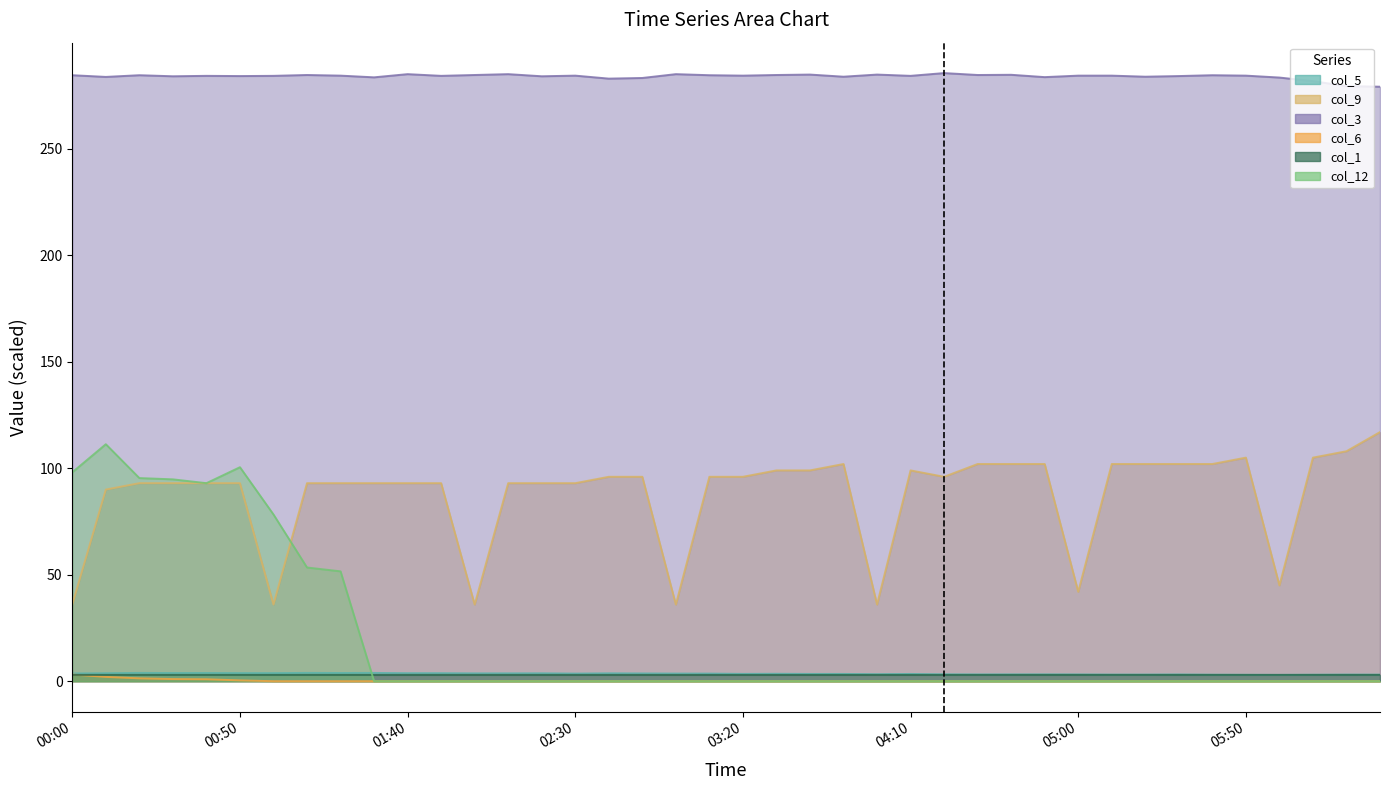

Reading right to left, list all the values displayed in this chart.

col_5: 06:30=3.1	06:20=3.1	06:10=3.0	06:00=3.0	05:50=3.0	05:40=3.1	05:30=3.2	05:20=3.1	05:10=3.1	05:00=3.2	04:50=3.2	04:40=3.2	04:30=3.2	04:20=3.2	04:10=3.4	04:00=3.3	03:50=3.4	03:40=3.4	03:30=3.5	03:20=3.4	03:10=3.6	03:00=3.6	02:50=3.7	02:40=3.7	02:30=3.6	02:20=3.7	02:10=3.7	02:00=3.7	01:50=3.8	01:40=3.8	01:30=3.9	01:20=3.9	01:10=3.9	01:00=3.8	00:50=3.8	00:40=3.9	00:30=3.8	00:20=3.9	00:10=3.8	00:00=3.6
col_9: 06:30=117.0	06:20=108.0	06:10=105.0	06:00=45.0	05:50=105.0	05:40=102.0	05:30=102.0	05:20=102.0	05:10=102.0	05:00=42.0	04:50=102.0	04:40=102.0	04:30=102.0	04:20=96.0	04:10=99.0	04:00=36.0	03:50=102.0	03:40=99.0	03:30=99.0	03:20=96.0	03:10=96.0	03:00=36.0	02:50=96.0	02:40=96.0	02:30=93.0	02:20=93.0	02:10=93.0	02:00=36.0	01:50=93.0	01:40=93.0	01:30=93.0	01:20=93.0	01:10=93.0	01:00=36.0	00:50=93.0	00:40=93.0	00:30=93.0	00:20=93.0	00:10=90.0	00:00=36.0
col_3: 06:30=279.2	06:20=279.5	06:10=281.8	06:00=283.5	05:50=284.4	05:40=284.6	05:30=284.2	05:20=283.9	05:10=284.4	05:00=284.4	04:50=283.7	04:40=284.8	04:30=284.7	04:20=285.6	04:10=284.3	04:00=284.9	03:50=283.9	03:40=284.9	03:30=284.7	03:20=284.4	03:10=284.6	03:00=285.1	02:50=283.3	02:40=283.0	02:30=284.4	02:20=284.1	02:10=285.1	02:00=284.7	01:50=284.3	01:40=285.1	01:30=283.6	01:20=284.4	01:10=284.7	01:00=284.3	00:50=284.2	00:40=284.3	00:30=284.1	00:20=284.6	00:10=283.8	00:00=284.6
col_6: 06:30=0.0	06:20=0.0	06:10=0.0	06:00=0.0	05:50=0.0	05:40=0.0	05:30=0.0	05:20=0.0	05:10=0.0	05:00=0.0	04:50=0.0	04:40=0.0	04:30=0.0	04:20=0.0	04:10=0.0	04:00=0.0	03:50=0.0	03:40=0.0	03:30=0.0	03:20=0.0	03:10=0.0	03:00=0.0	02:50=0.0	02:40=0.0	02:30=0.0	02:20=0.0	02:10=0.0	02:00=0.0	01:50=0.0	01:40=0.0	01:30=0.0	01:20=0.0	01:10=0.0	01:00=0.0	00:50=0.4	00:40=0.9	00:30=1.0	00:20=1.3	00:10=2.0	00:00=3.1
col_1: 06:30=3.0	06:20=3.0	06:10=3.0	06:00=3.0	05:50=3.0	05:40=3.0	05:30=3.0	05:20=3.0	05:10=3.0	05:00=3.0	04:50=3.0	04:40=3.0	04:30=3.0	04:20=3.0	04:10=3.0	04:00=3.0	03:50=3.0	03:40=3.0	03:30=3.0	03:20=3.0	03:10=3.0	03:00=3.0	02:50=3.0	02:40=3.0	02:30=3.0	02:20=3.0	02:10=3.0	02:00=3.0	01:50=3.0	01:40=3.0	01:30=3.0	01:20=3.0	01:10=3.0	01:00=3.0	00:50=3.0	00:40=3.0	00:30=3.0	00:20=3.0	00:10=3.0	00:00=3.0
col_12: 06:30=0.0	06:20=0.0	06:10=0.0	06:00=0.0	05:50=0.0	05:40=0.0	05:30=0.0	05:20=0.0	05:10=0.0	05:00=0.0	04:50=0.0	04:40=0.0	04:30=0.0	04:20=0.0	04:10=0.0	04:00=0.0	03:50=0.0	03:40=0.0	03:30=0.0	03:20=0.0	03:10=0.0	03:00=0.0	02:50=0.0	02:40=0.0	02:30=0.0	02:20=0.0	02:10=0.0	02:00=0.0	01:50=0.0	01:40=0.0	01:30=0.0	01:20=51.6	01:10=53.4	01:00=78.3	00:50=100.5	00:40=93.0	00:30=94.8	00:20=95.4	00:10=111.3	00:00=98.1